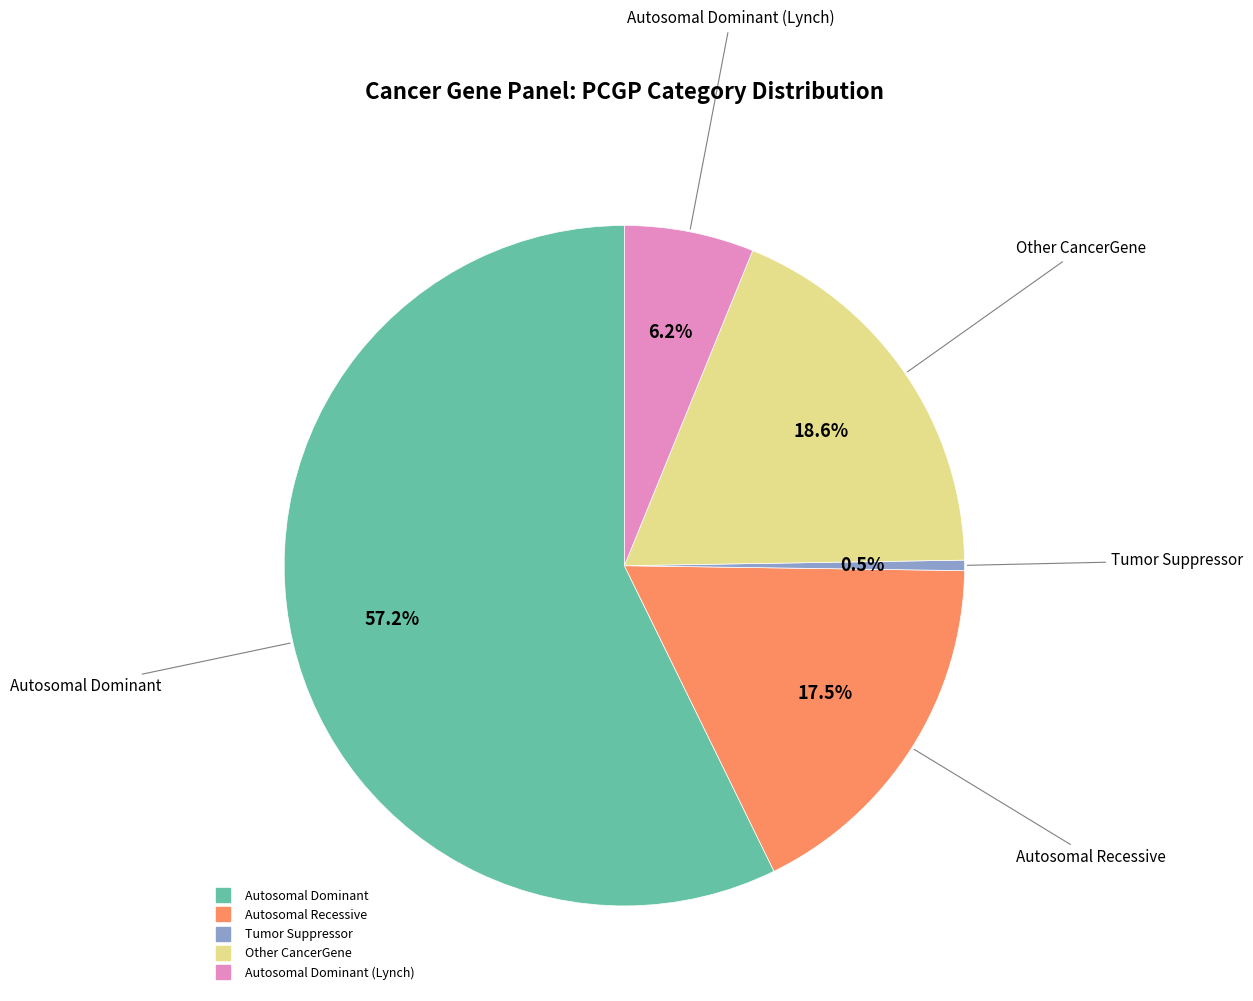

How many segments does this pie chart have?

5